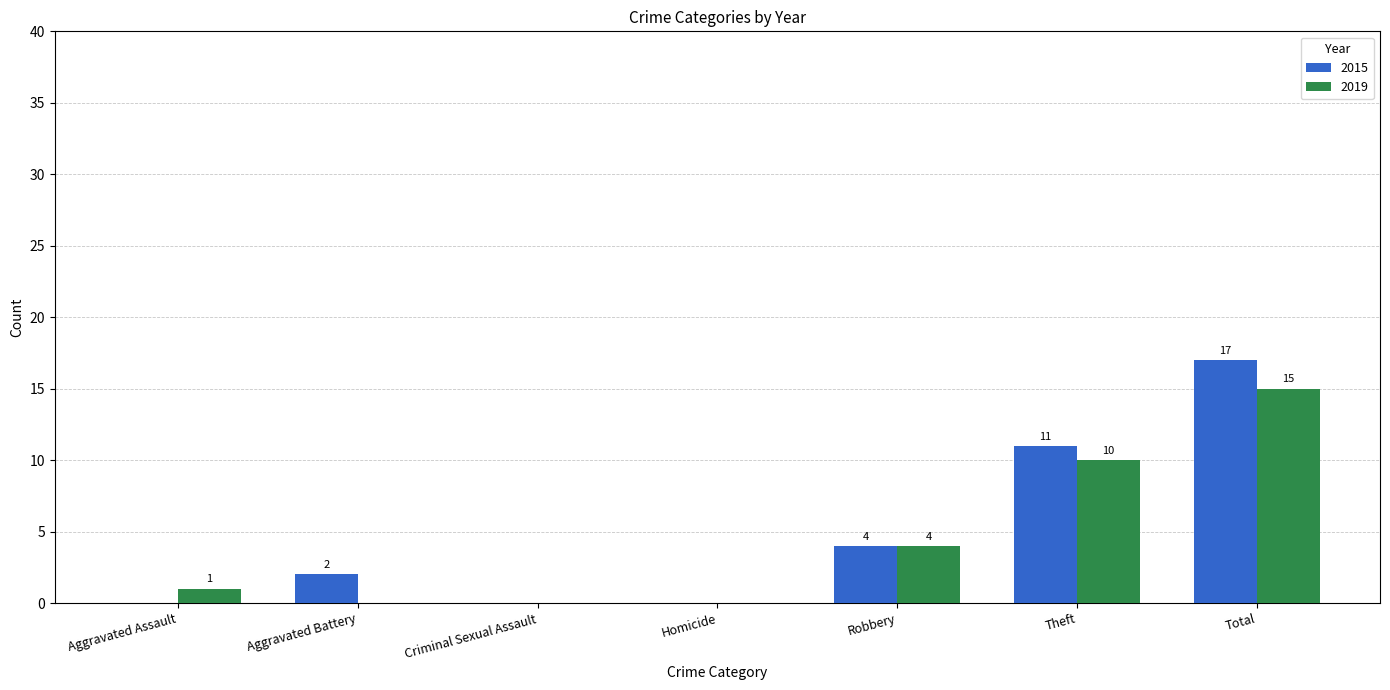

Read the 2019 value at Theft, to the nearest 10.

10